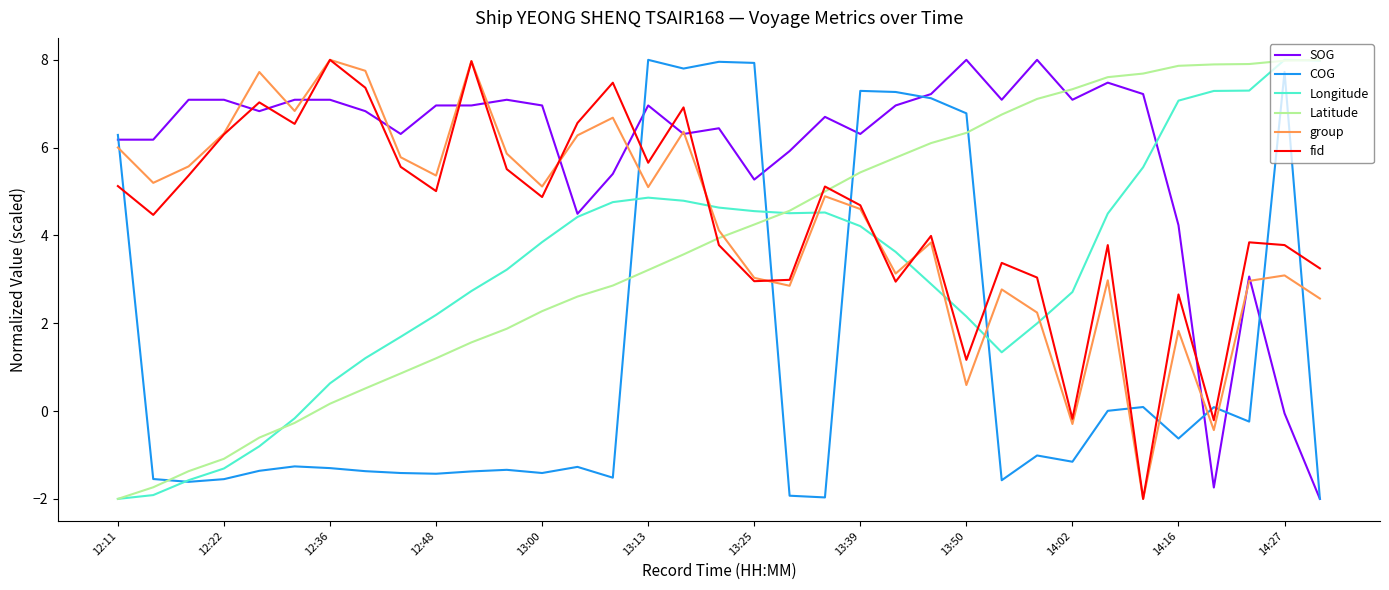

How many lines are shown in the chart?

6